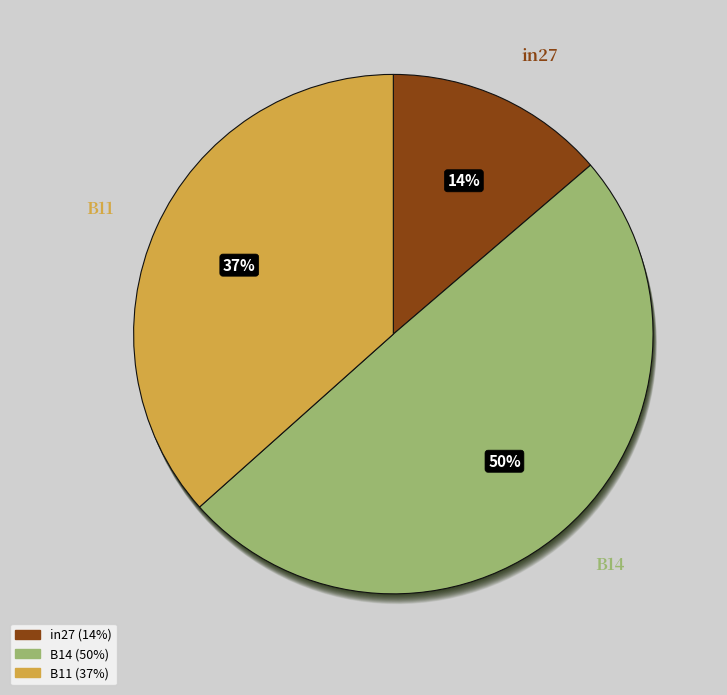

How many segments does this pie chart have?

3